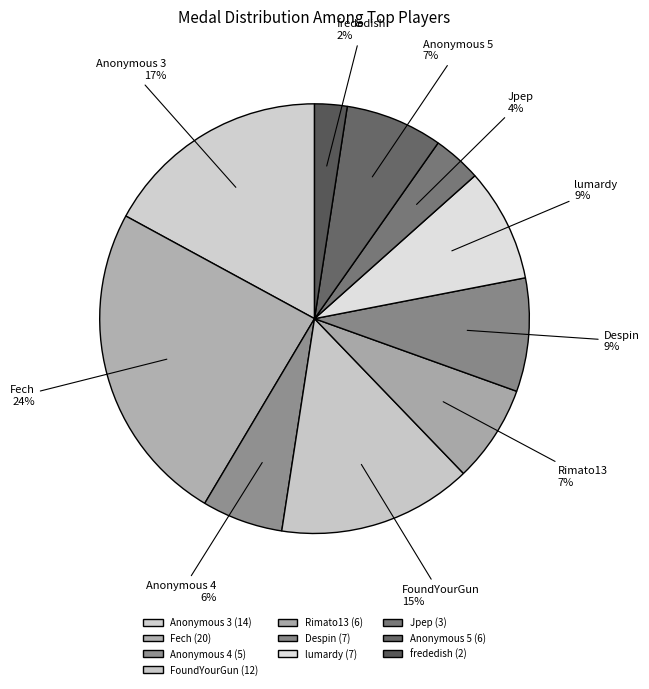

Is the sum of Despin and Fech greater than half?

No